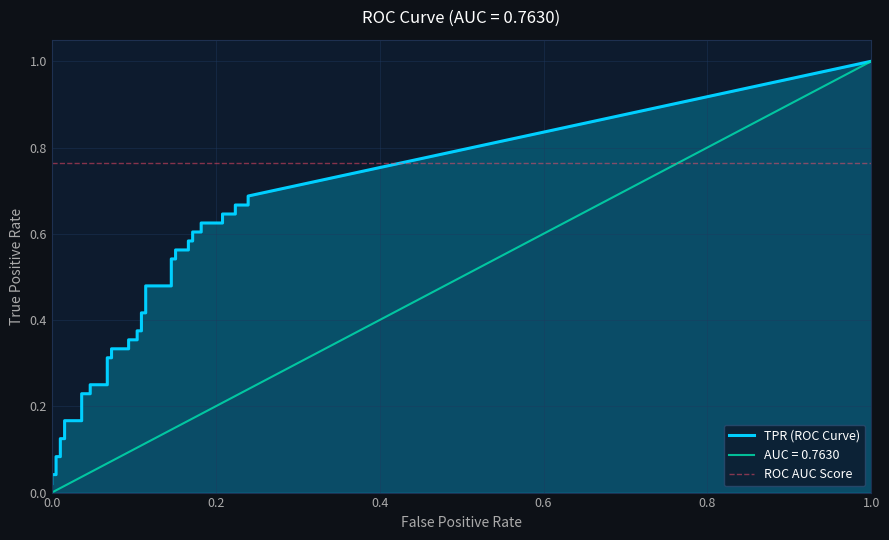

The value of fpr at 15 is 0.1. True or false?

True